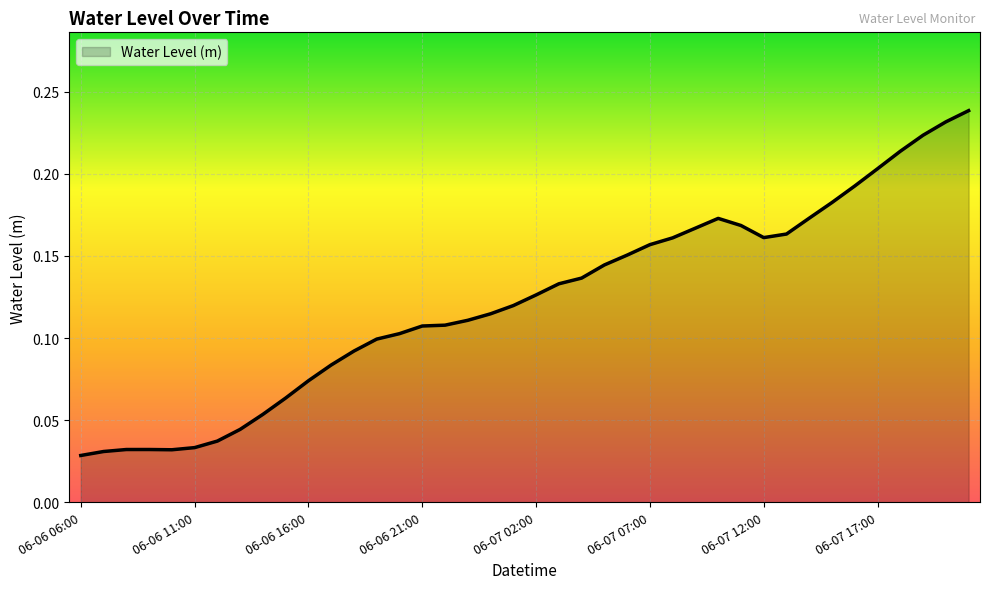

How many lines are shown in the chart?

1